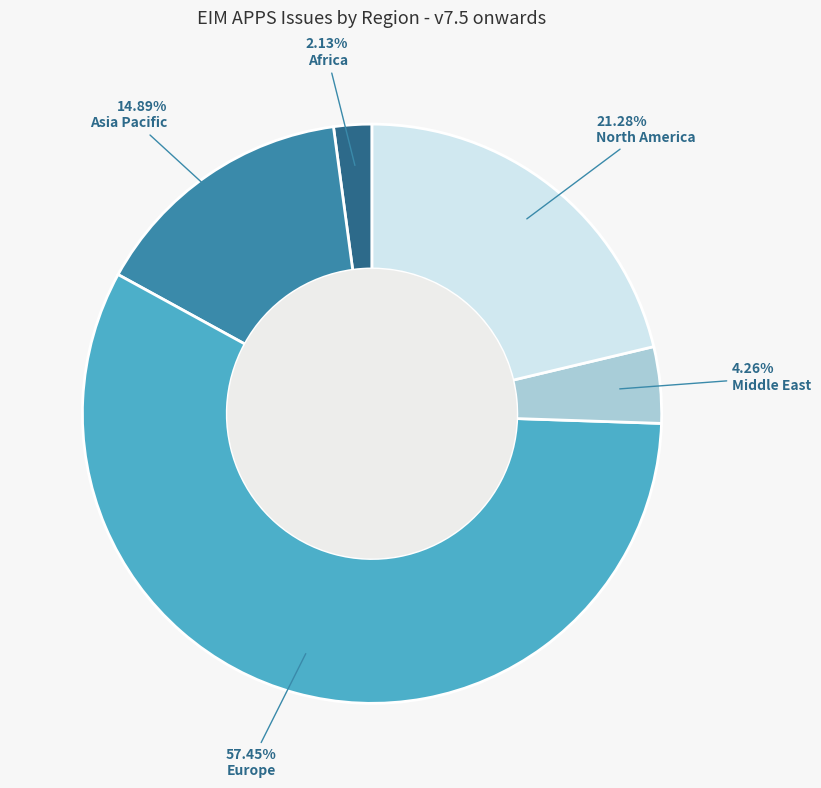

What is the smallest slice in the pie chart?

Africa